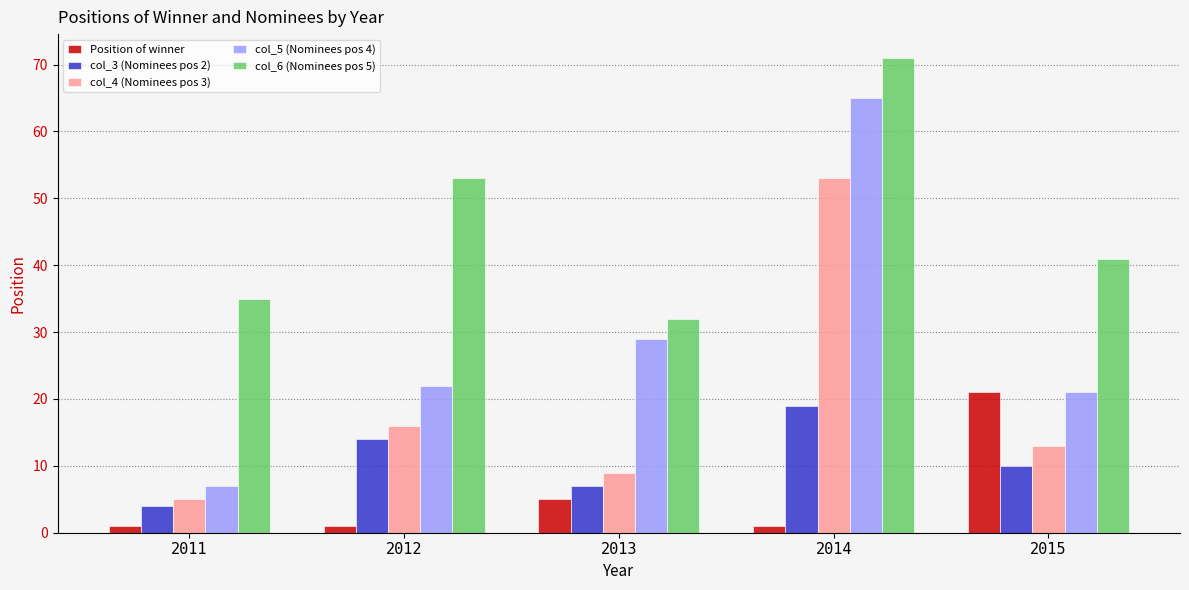

True or false: col_6 (Nominees pos 5) has a value of 32 at 2013.

True